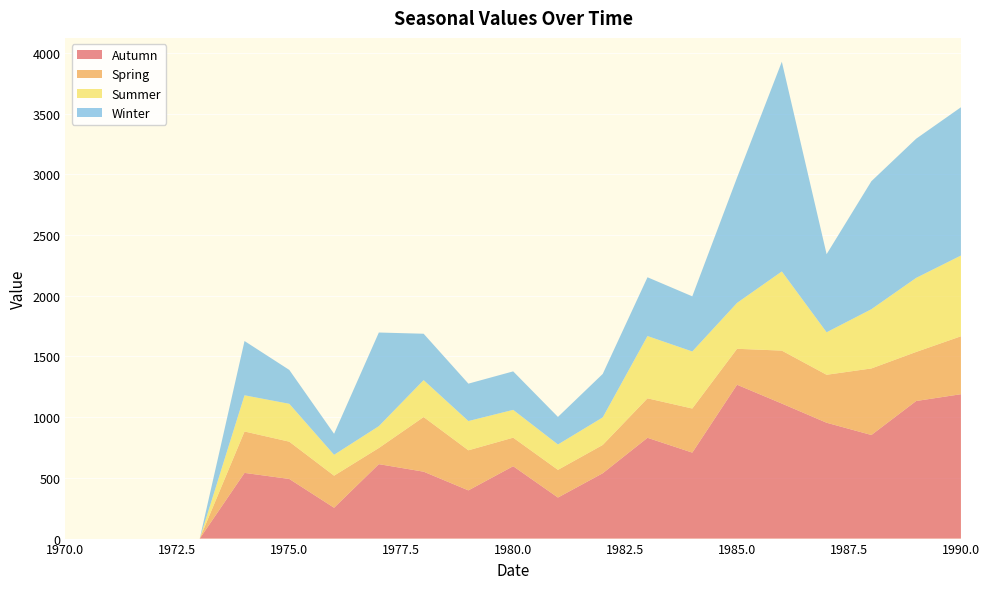

Reading right to left, list all the values displayed in this chart.

Autumn: 1189	1133	853	954	1112	1267	708	830	538	338	596	397	551	613	254	491	541	0	0	0	0
Spring: 477	404	548	395	436	296	363	325	233	228	235	330	450	133	264	307	341	0	0	0	0
Summer: 665	610	488	350	652	378	470	513	227	209	229	241	304	180	172	312	298	0	0	0	0
Winter: 1221	1146	1054	643	1727	1032	454	484	358	227	317	308	382	771	173	279	447	0	0	0	0